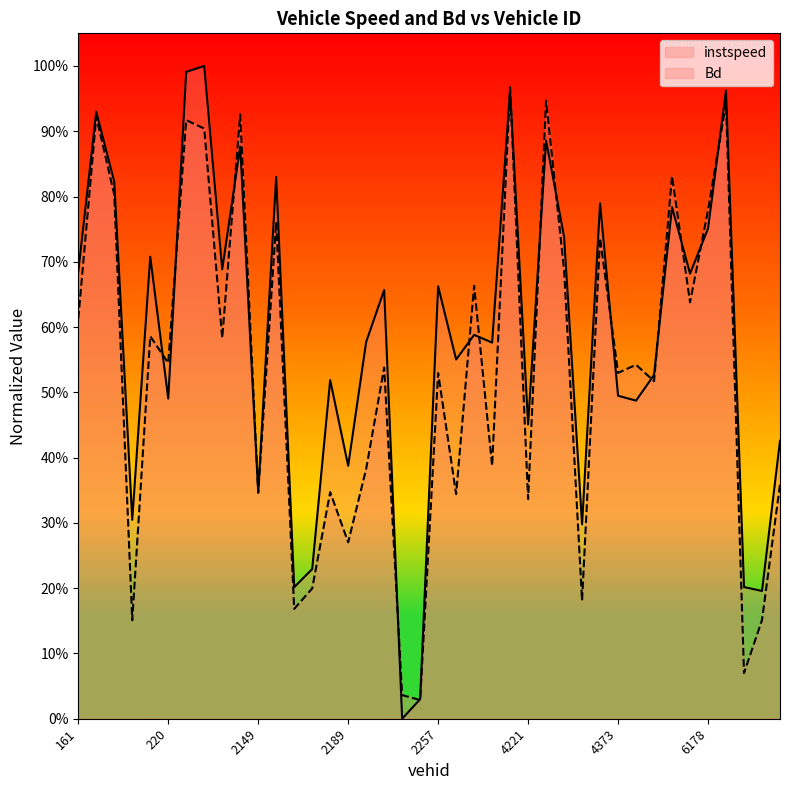

What are all the series names shown in the legend?

instspeed, Bd